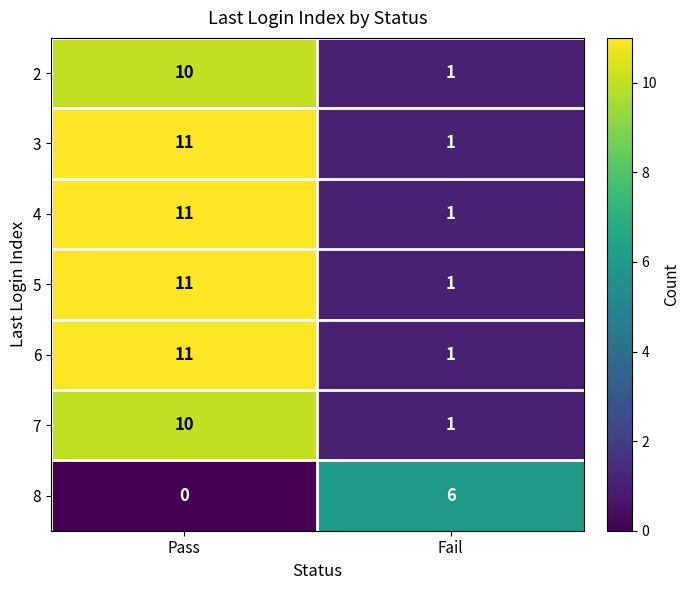

At which category is the sum across all series the highest?

Pass